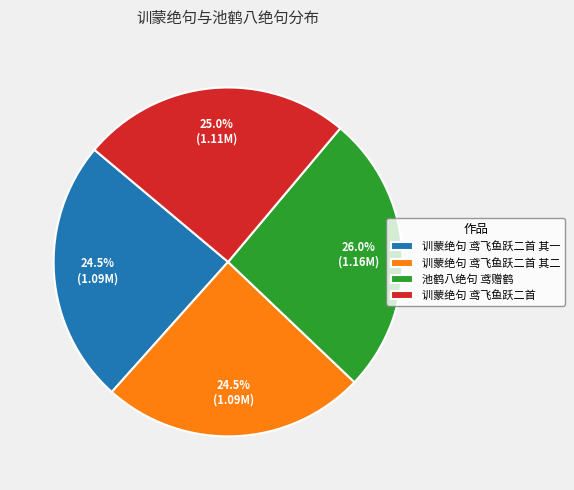

Which has a higher value, 训蒙绝句 鸢飞鱼跃二首 其一 or 训蒙绝句 鸢飞鱼跃二首?

训蒙绝句 鸢飞鱼跃二首